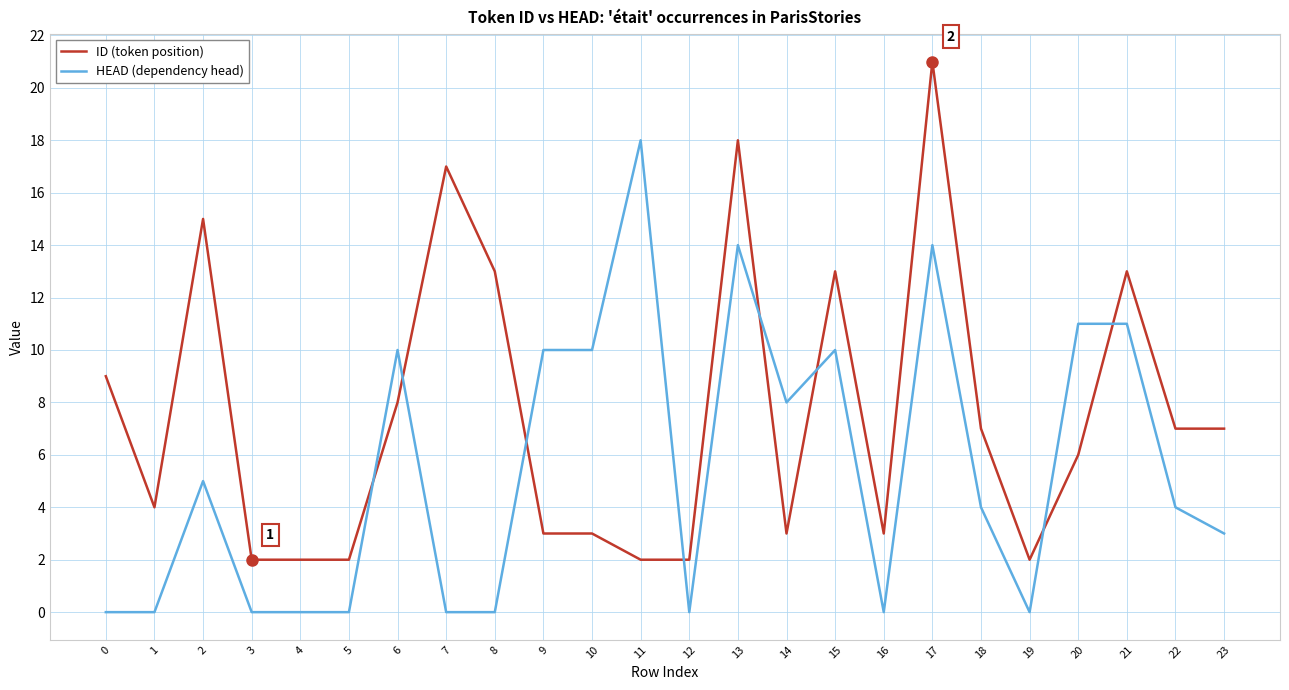

At which label does ID (token position) reach its peak?

17